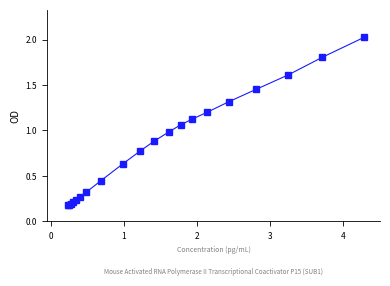

What is the difference between the maximum and minimum values?

1.8